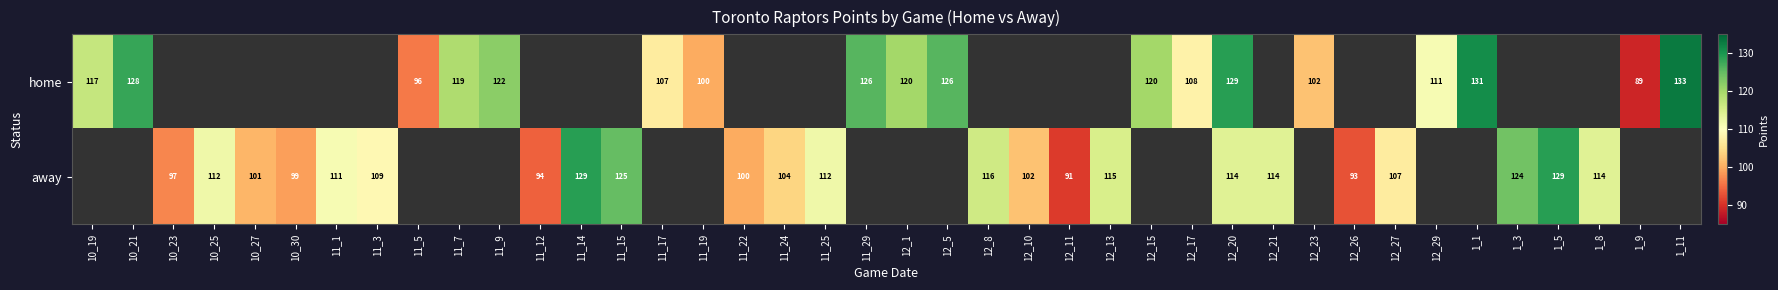

Is it true that home equals 120 at 12_1?

True